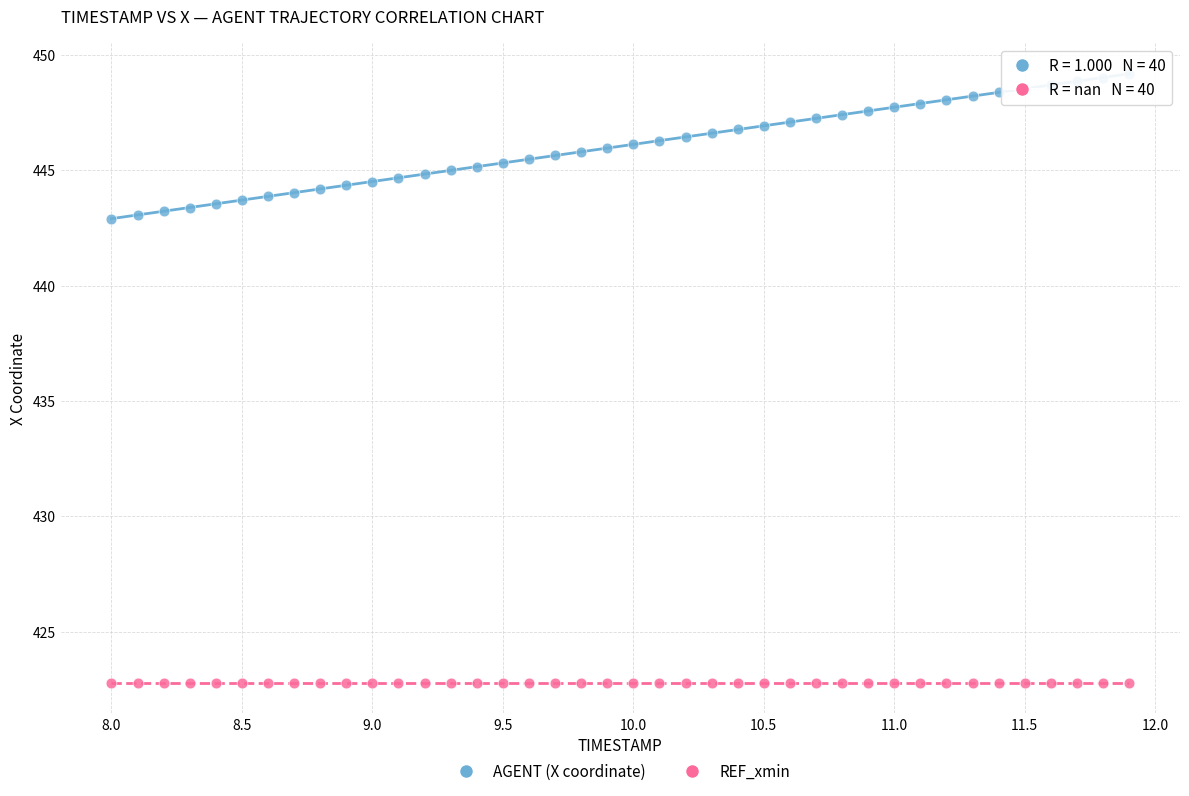

Which series reaches the maximum Y coordinate?

AGENT (X coordinate)